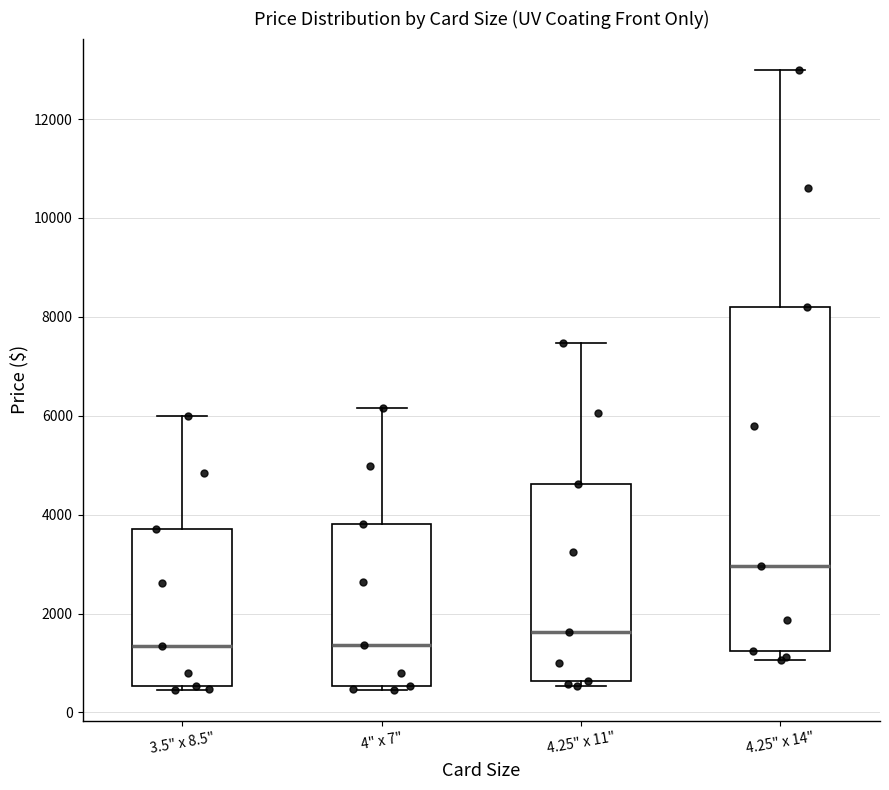

Reading left to right, transcribe this box plot: for each box, give where its median line is, the range the box spans, and where its two whiskers end, as read against the y-axis. The values are not printed on the chart, so give them approximately, as read against the axis.

3.5" x 8.5": median 1400, box 600 to 3800, whiskers 400 to 6000
4" x 7": median 1400, box 600 to 3800, whiskers 400 to 6200
4.25" x 11": median 1600, box 600 to 4600, whiskers 600 (just below the box's lower edge) to 7400
4.25" x 14": median 3000, box 1200 to 8200, whiskers 1000 to 13000